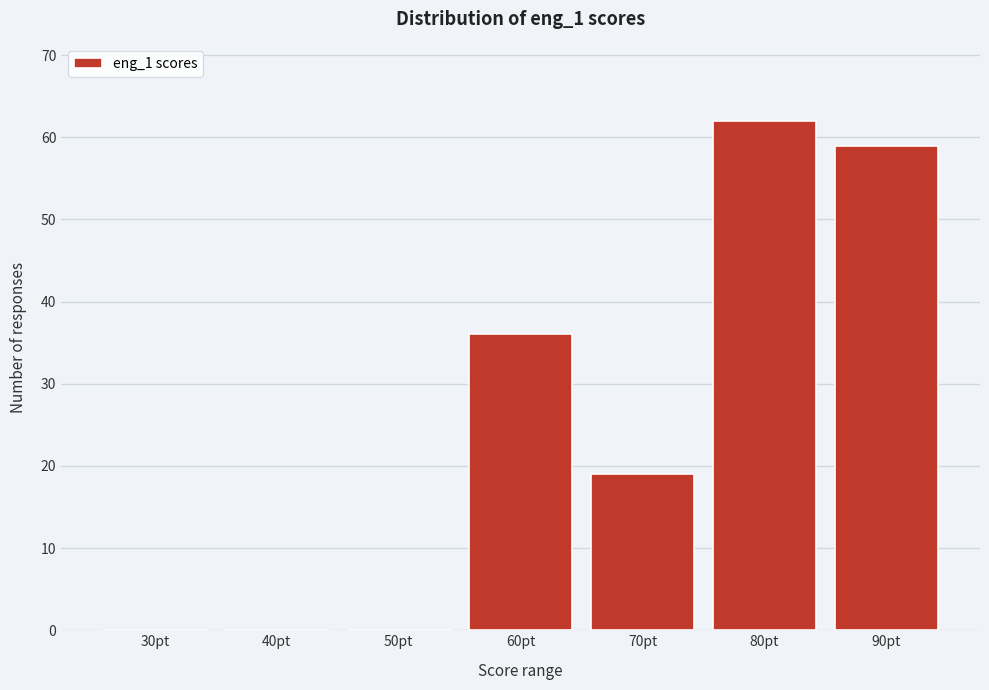

Reading left to right, extract all data points from this chart.

30pt=0	40pt=0	50pt=0	60pt=36	70pt=19	80pt=62	90pt=59